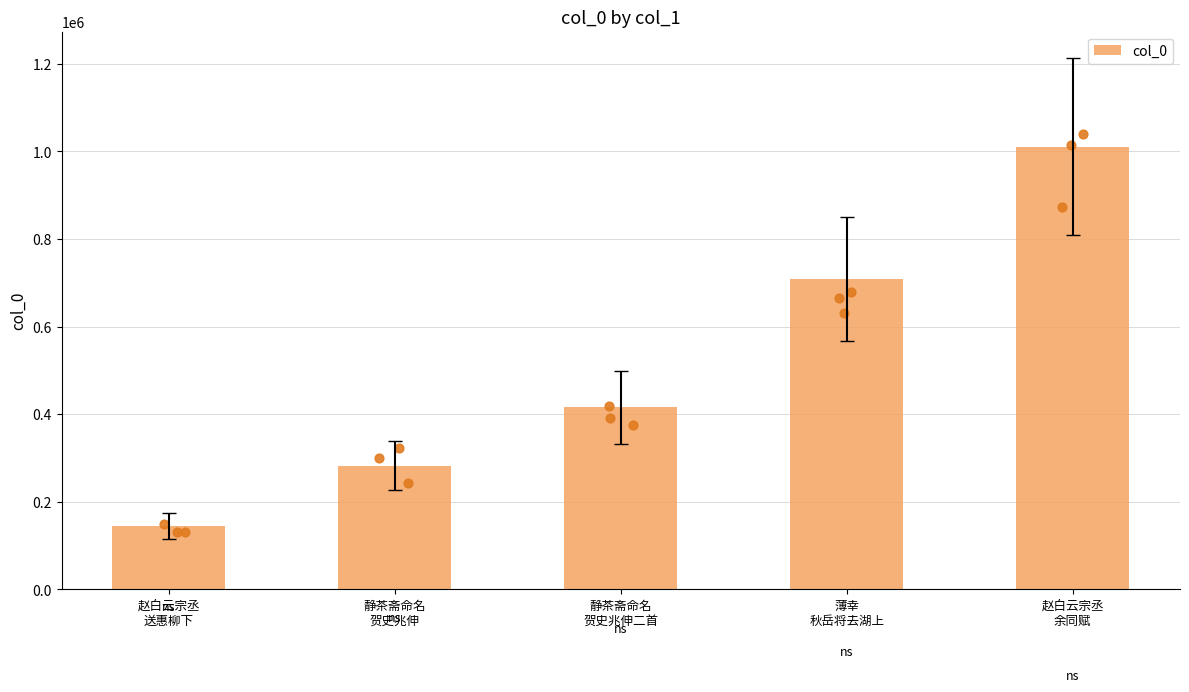

What is the change in value from 赵白云宗丞
送惠柳下 to 静茶斋命名
贺史兆伸二首?

+270500